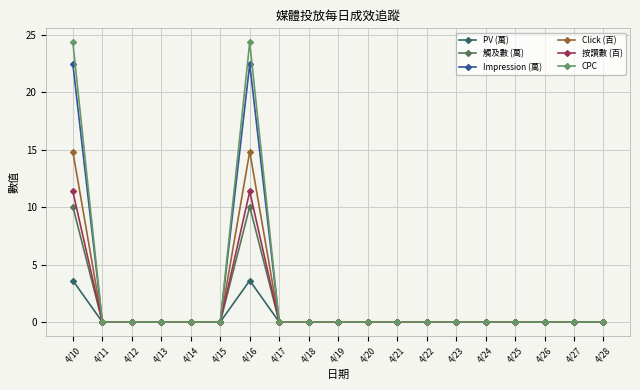

What is the greatest value displayed?

24.3